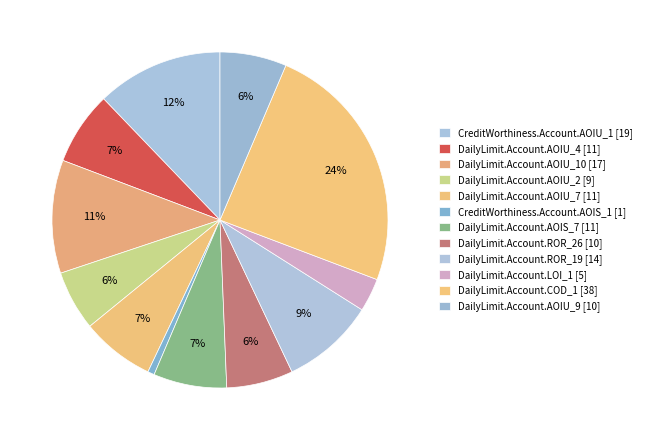

Combined, do DailyLimit.Account.LOI_1 and DailyLimit.Account.COD_1 account for over 50%?

No